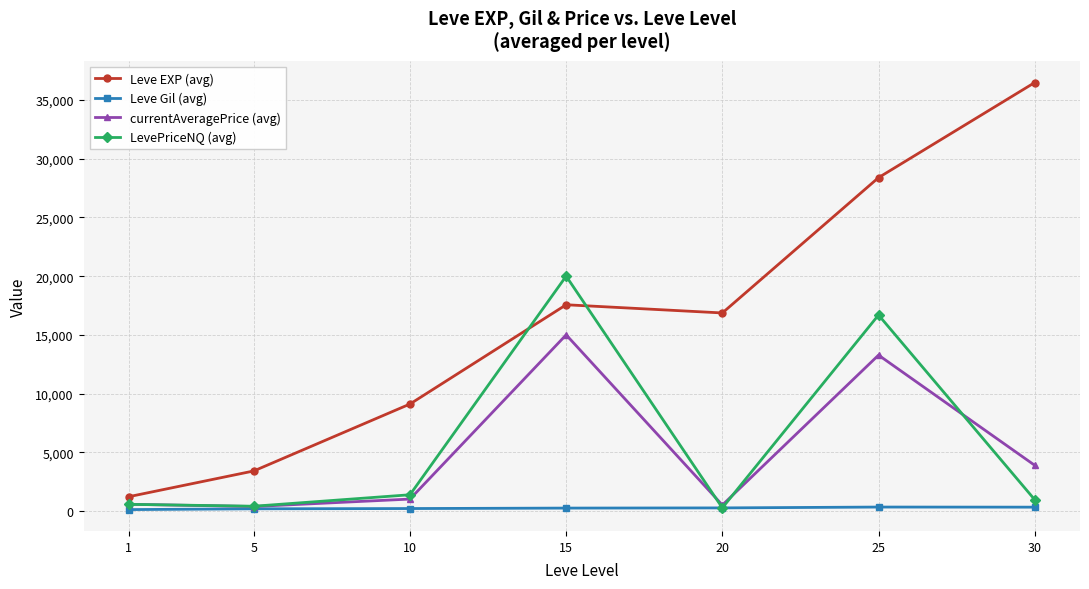

How many intersections are there between Leve EXP (avg) and LevePriceNQ (avg)?

2